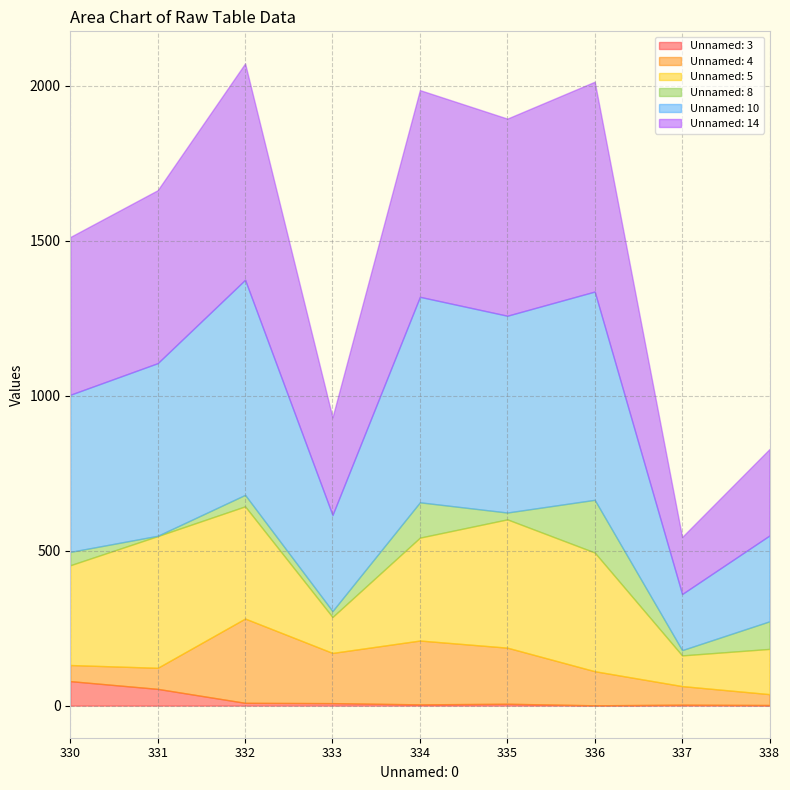

At which category is the sum across all series the highest?

332